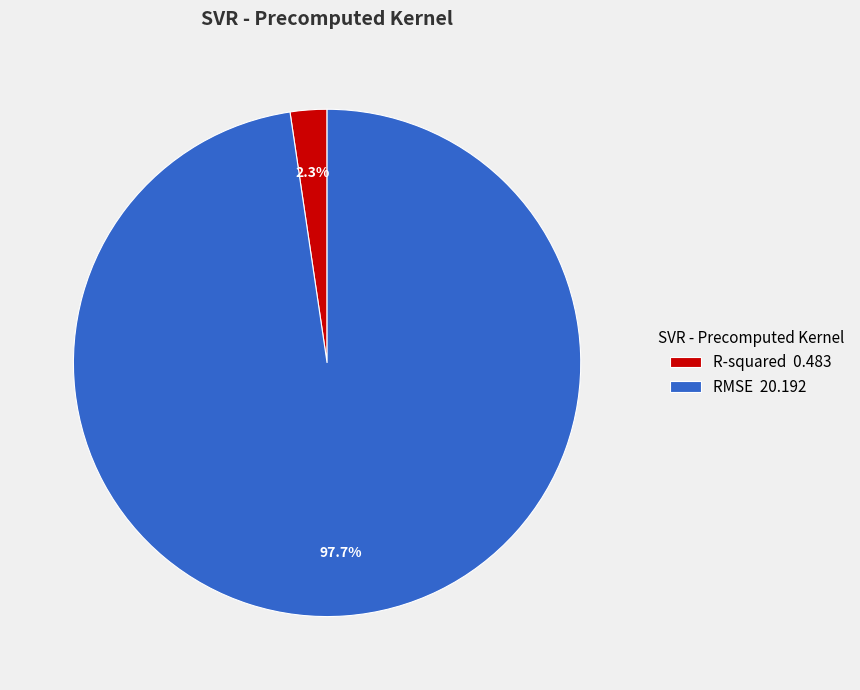

Which has a higher value, R-squared or RMSE?

RMSE